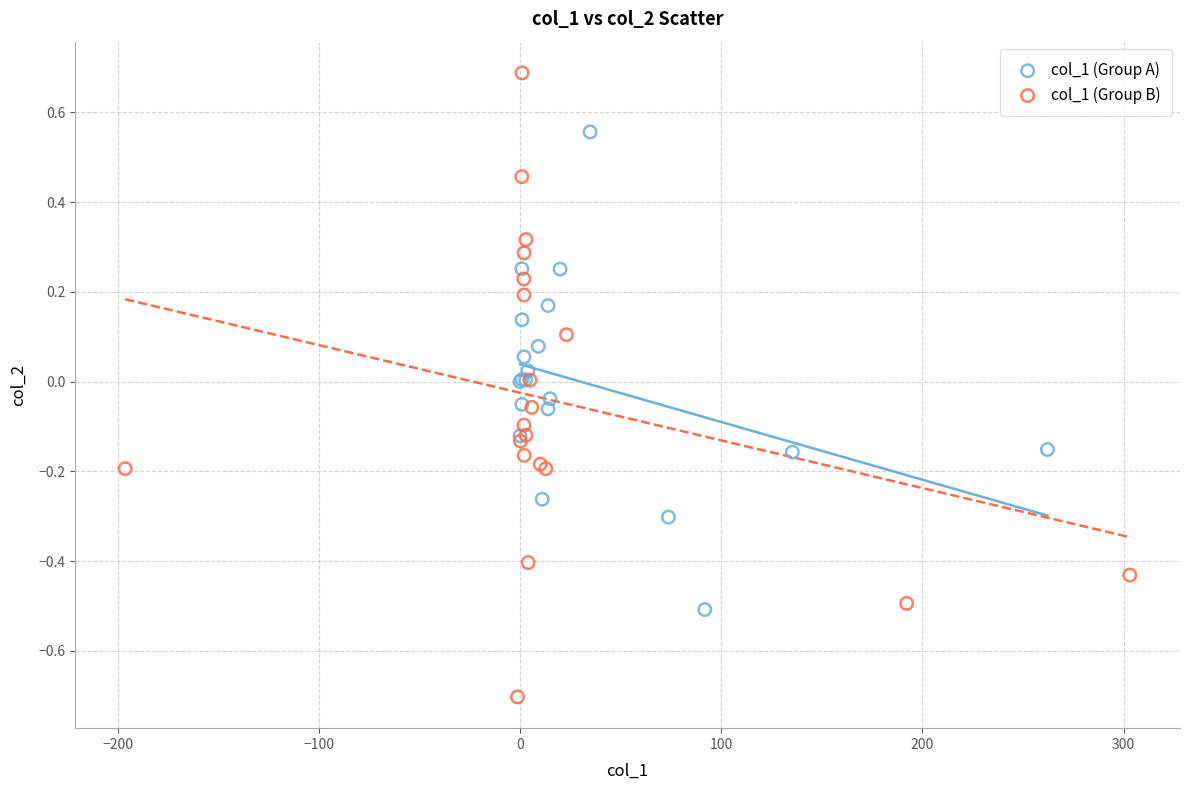

What are all the series names shown in the legend?

col_1 (Group A), col_1 (Group B)